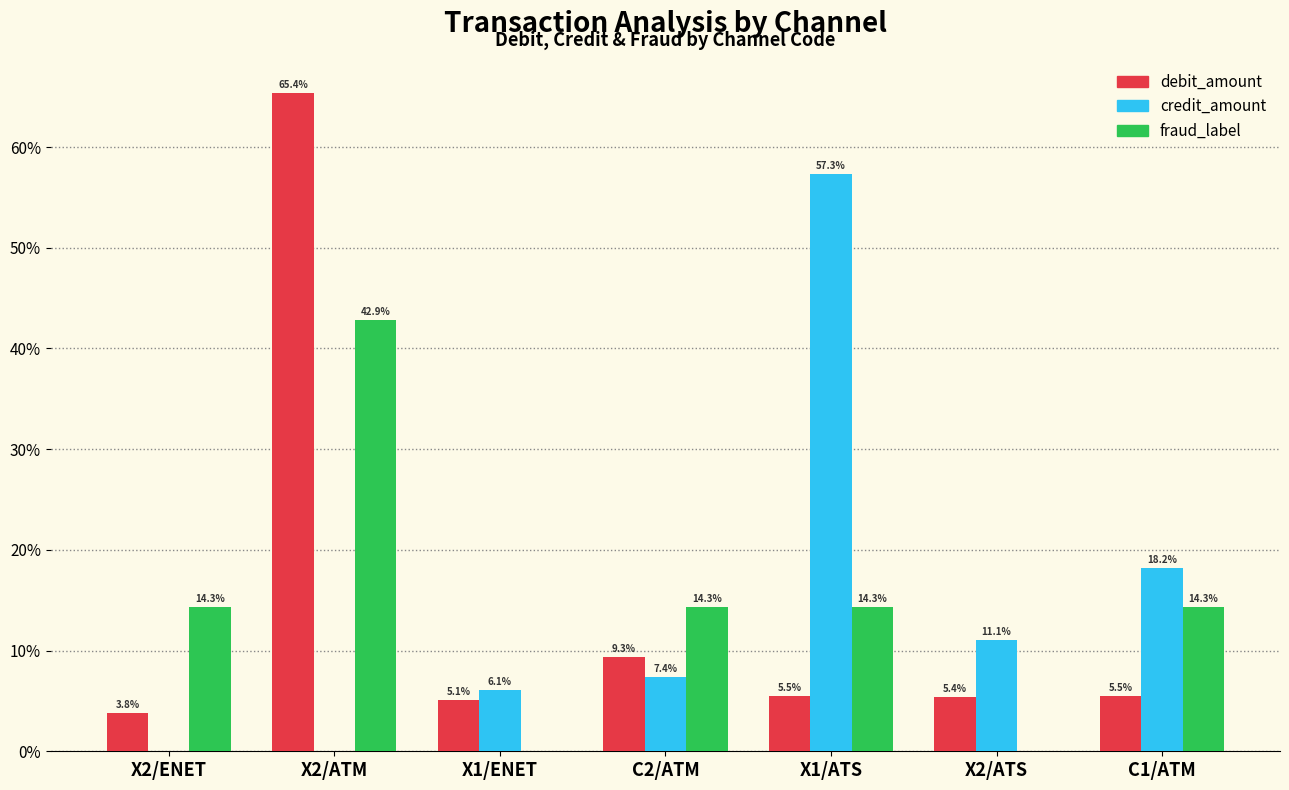

The fraud_label series shows 4.3 at X2/ENET. True or false?

False